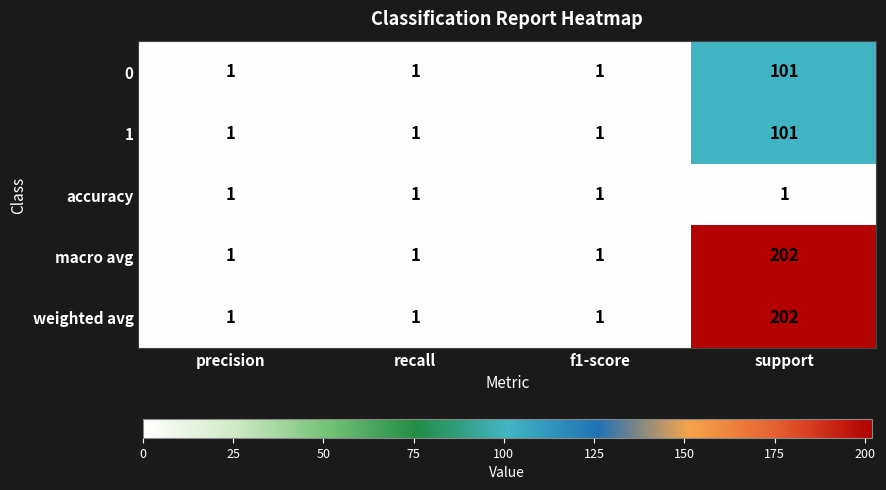

Count the 1 values in the range 1 to 101.

4